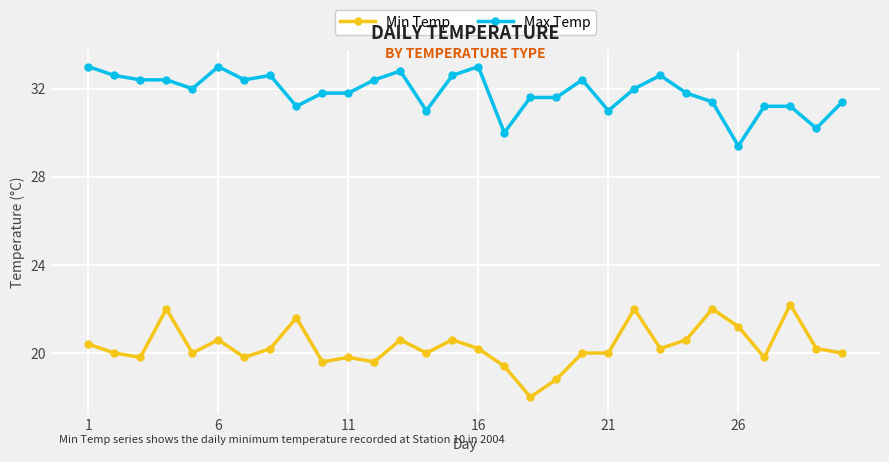

True or false: Min Temp and Max Temp intersect in this chart.

False